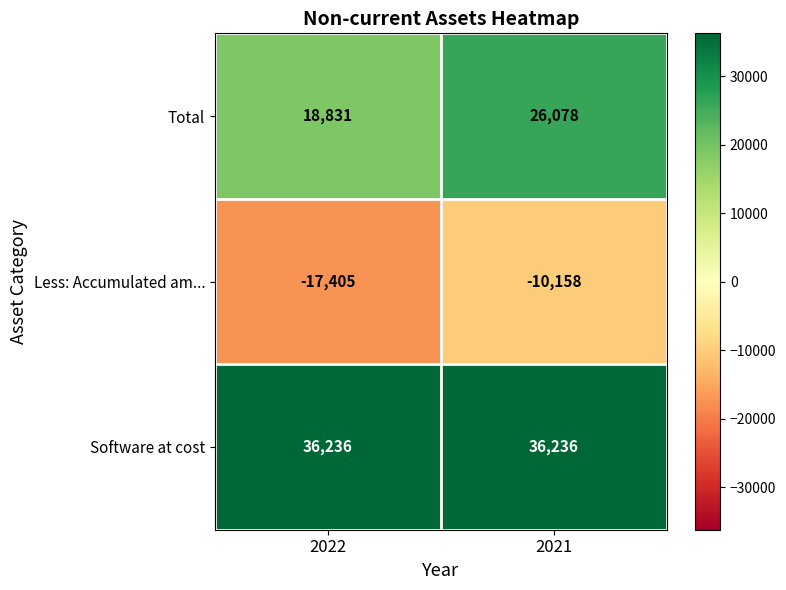

What is the spread (max minus min) of values at 2022?

53641